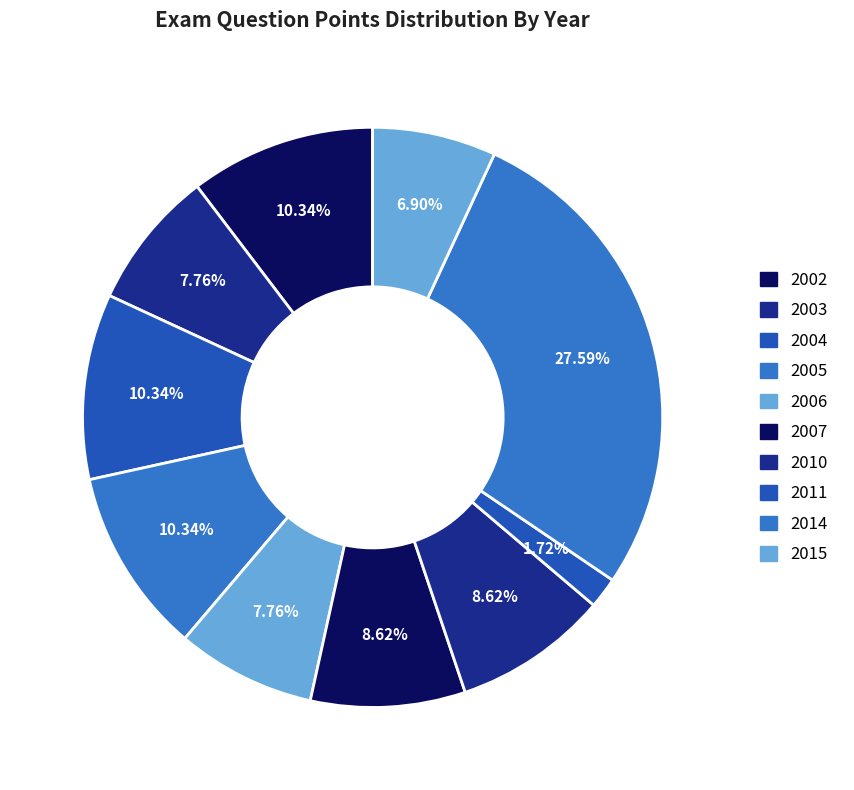

Is it true that 2002 is 10% of the pie?

True